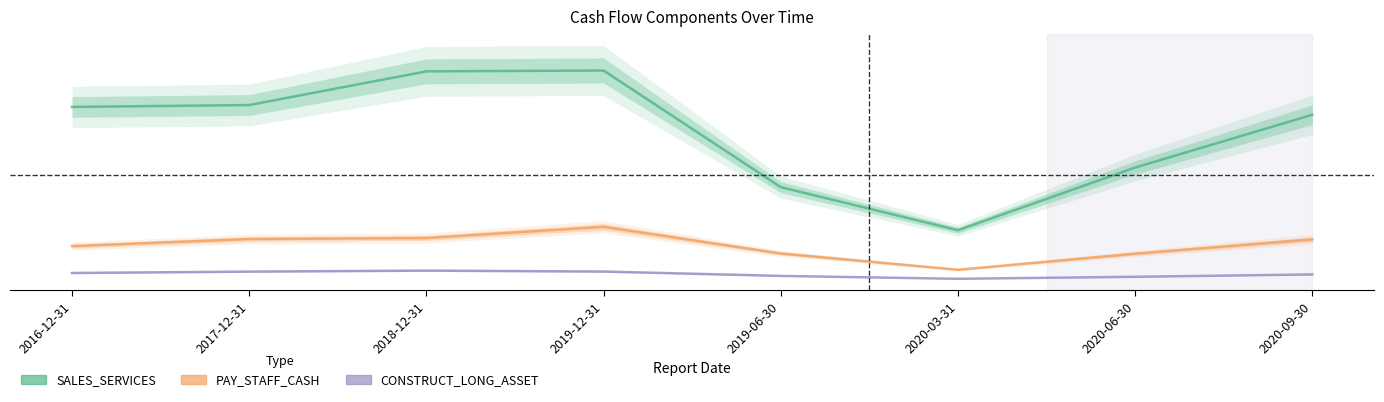

True or false: PAY_STAFF_CASH has a value of 0.1 at 2019-06-30.

True